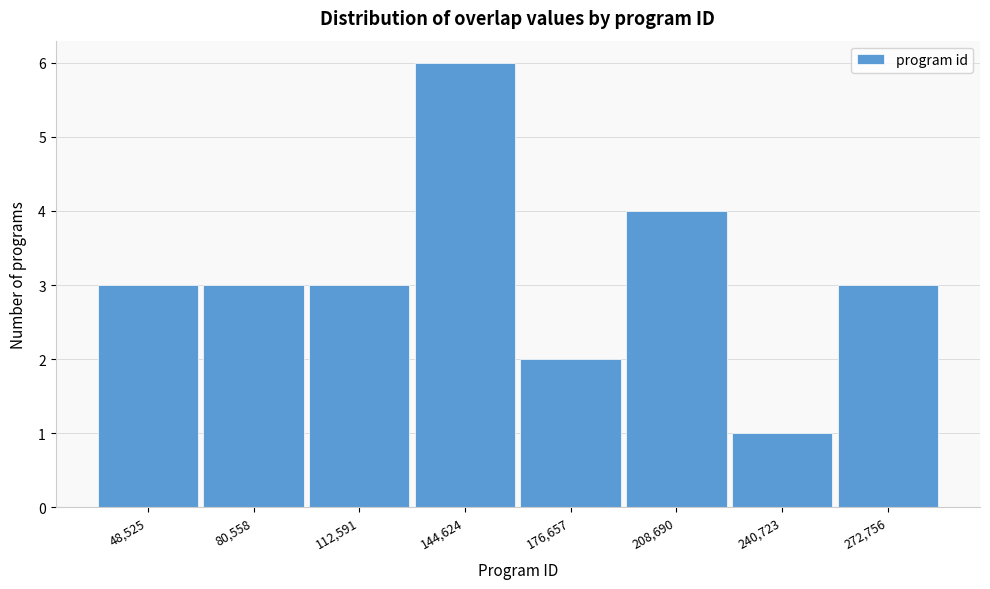

How tall is the bar that spans 195000 to 225000 on the x-axis? Neither the bar edges nor the heights are printed on the chart, so give them approximately, as read against the axes.

4